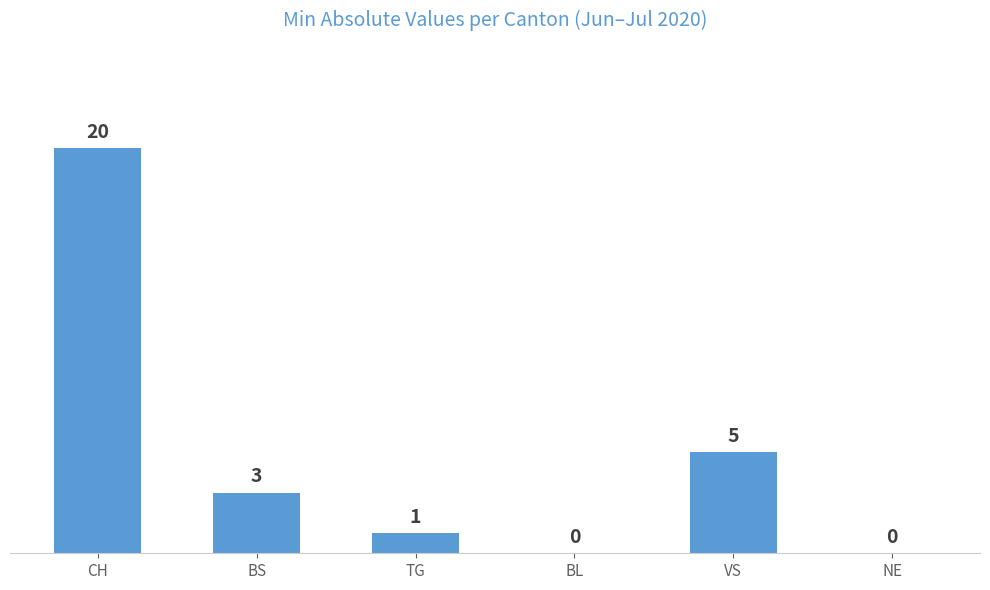

What is the sum of all values?

29